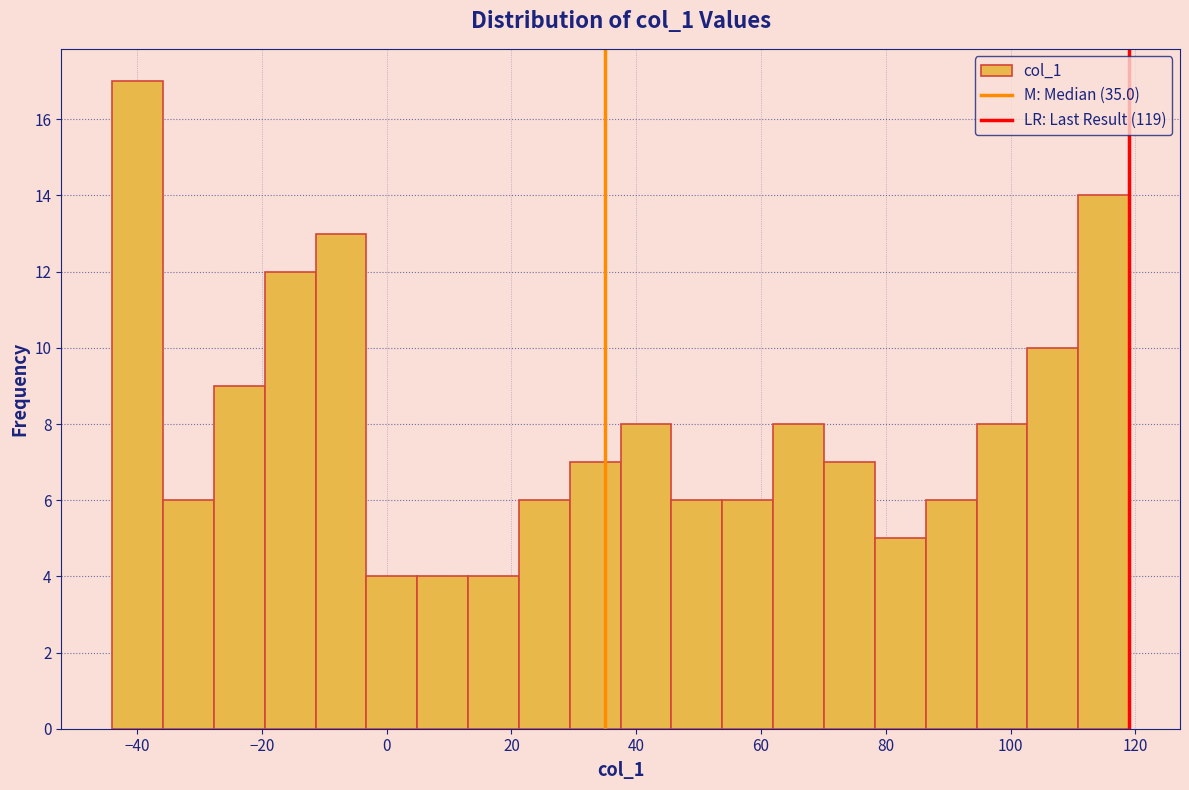

Which range on the x-axis has the tallest bar?

-44 to -36